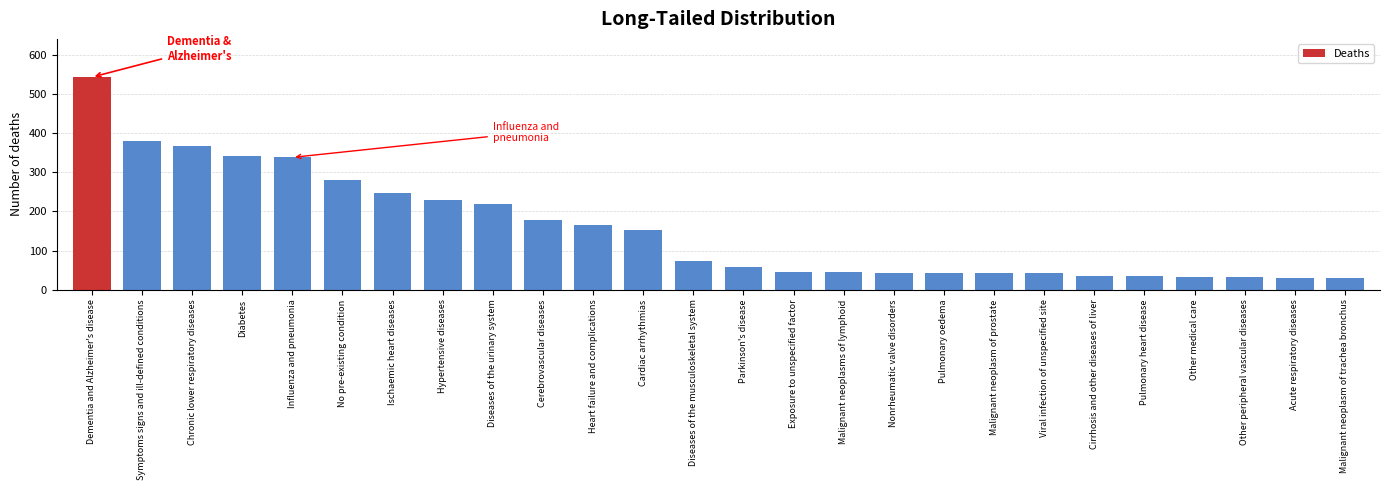

What is the difference between the maximum and second lowest values?

514